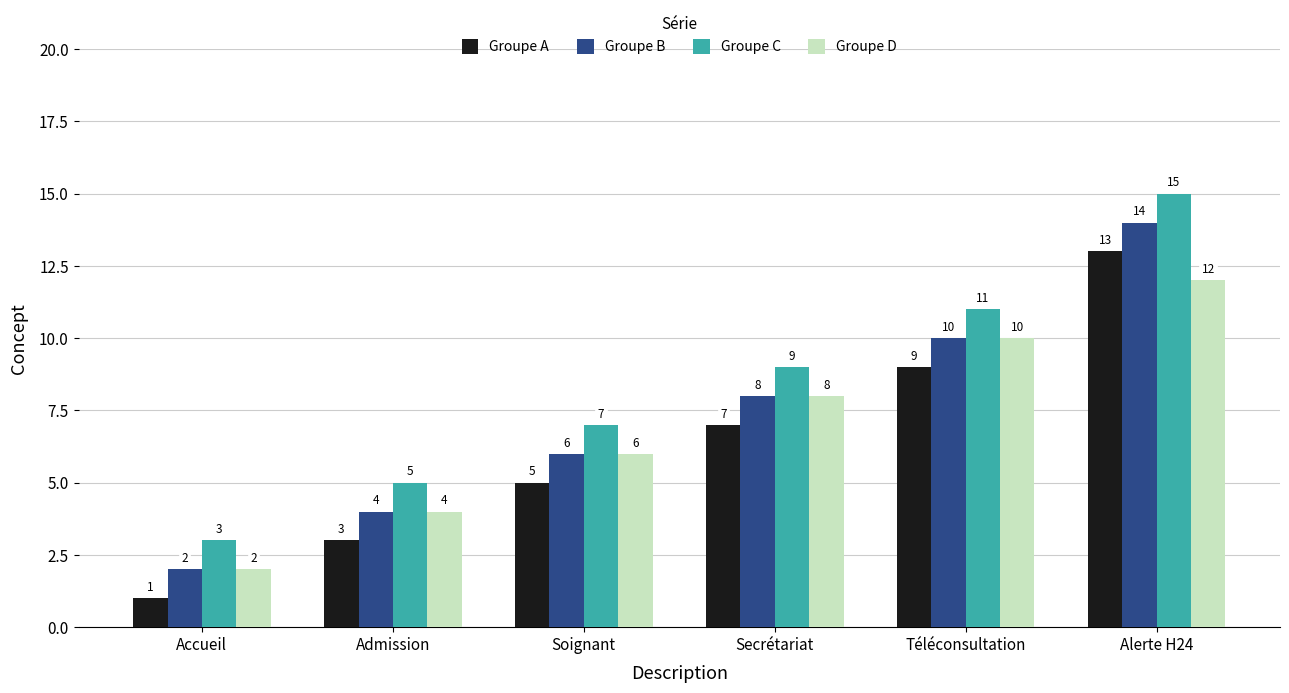

What is the greatest value displayed?

15